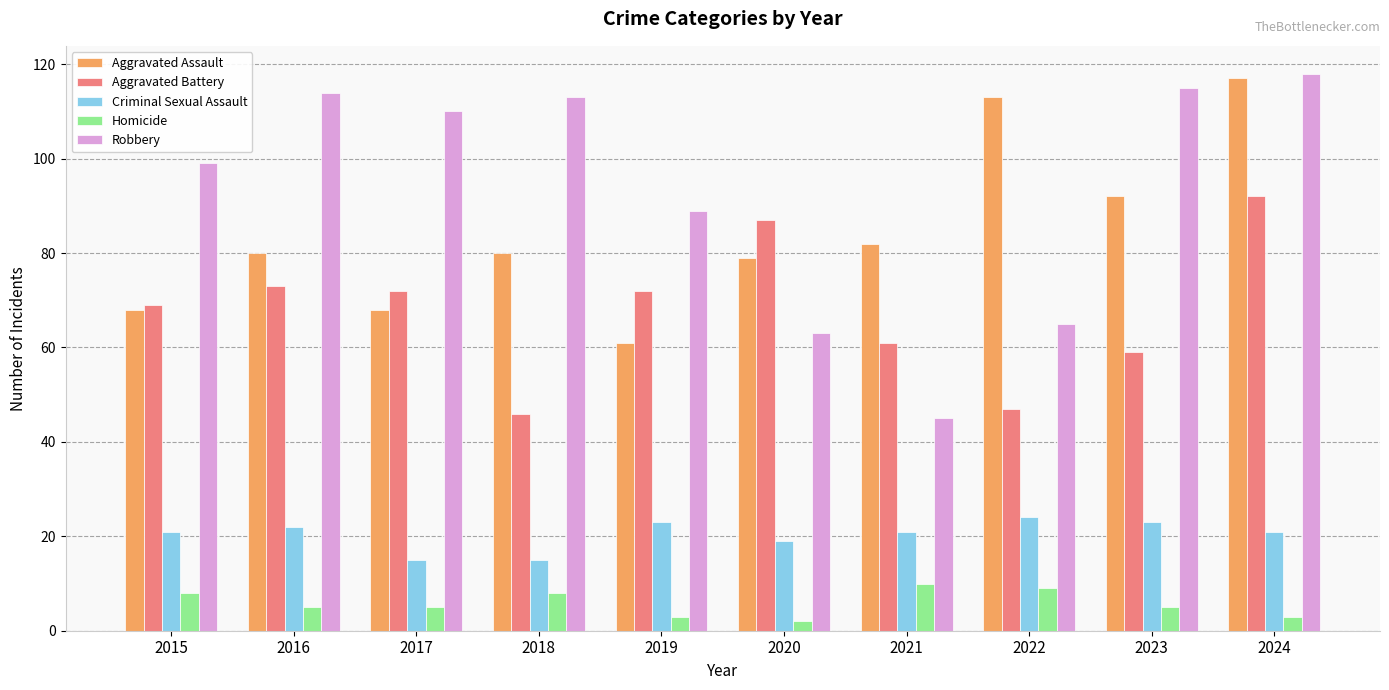

Which category has the lowest value in the Robbery series?

2021